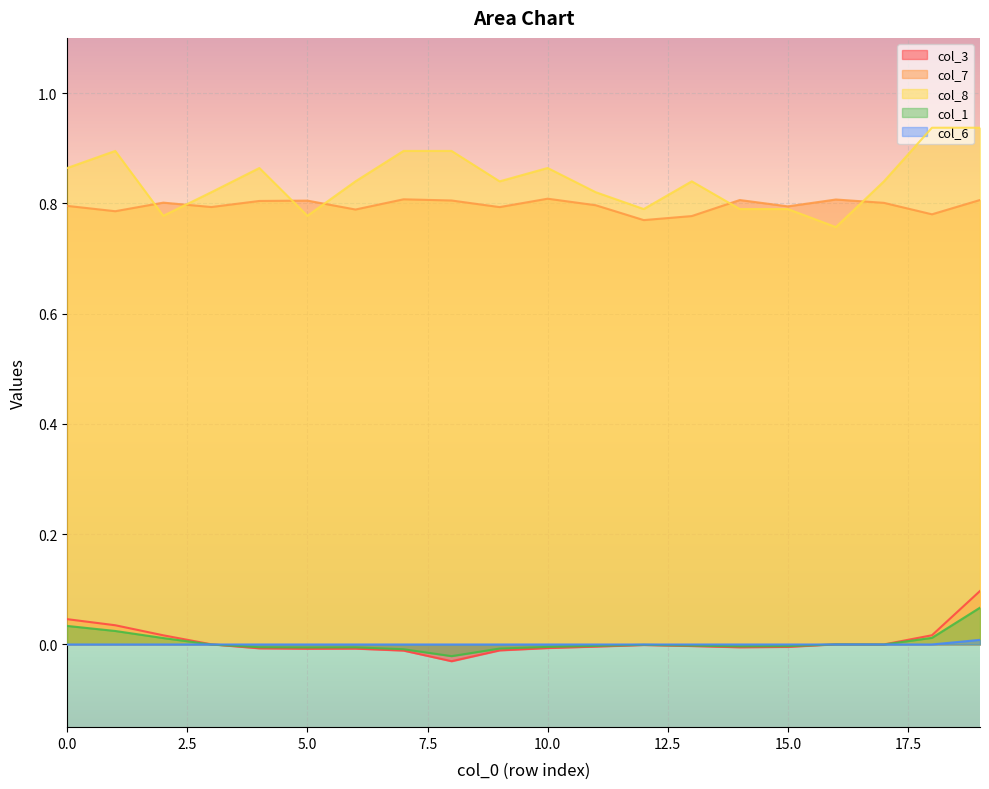

True or false: col_7 has more than 2 interior local peaks.

True